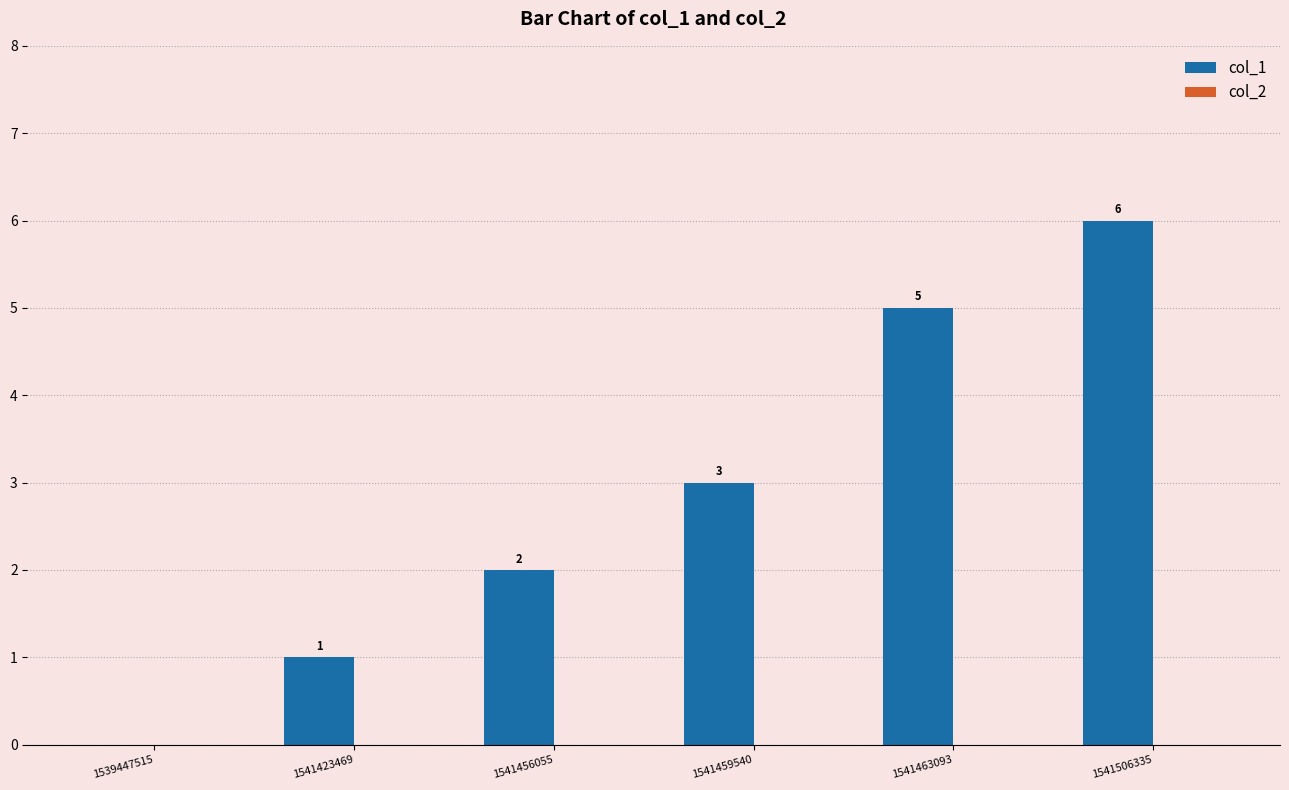

Reading left to right, what are all the values shown in this chart?

1539447515=0	1541423469=1	1541456055=2	1541459540=3	1541463093=5	1541506335=6